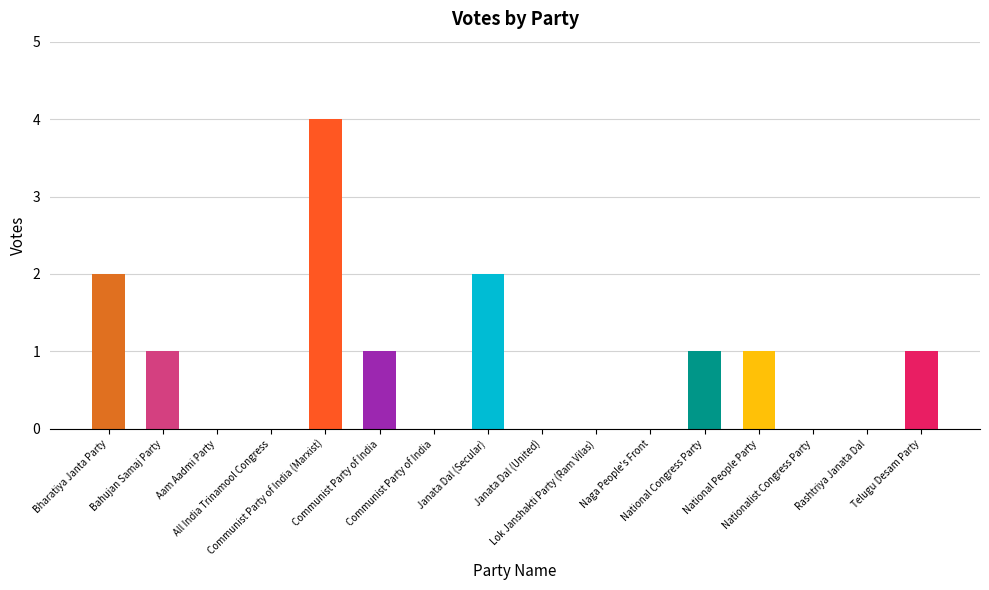

What is the change in value from Bahujan Samaj Party to Janata Dal (Secular)?

+1